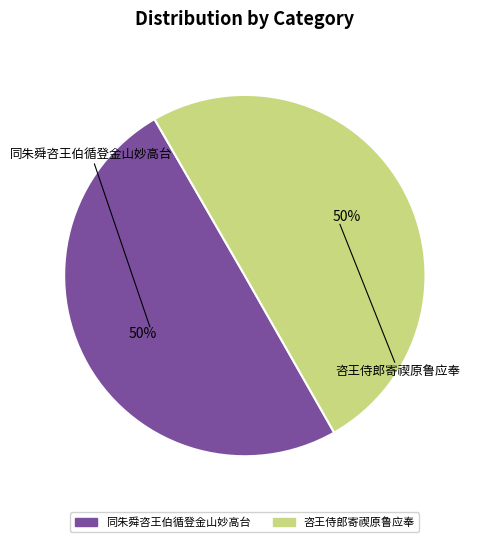

What percentage is the 咨王侍郎寄禊原鲁应奉 slice, to the nearest percent?

50%